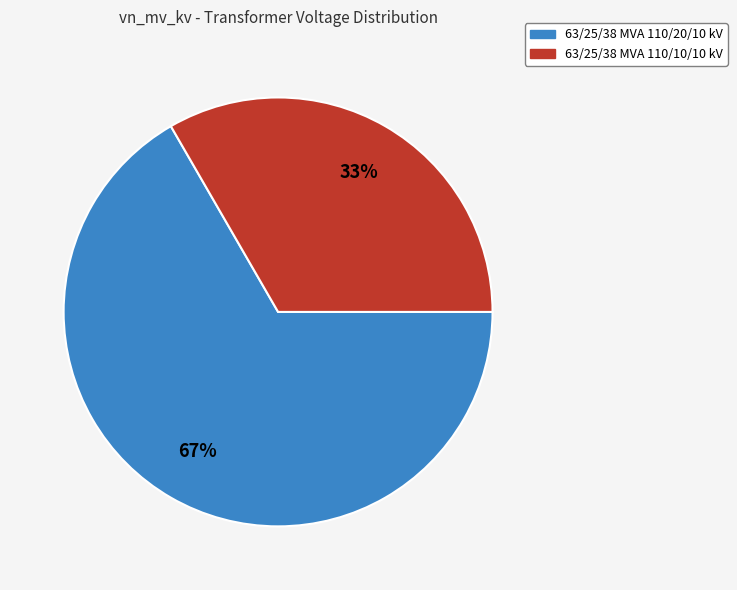

True or false: 63/25/38 MVA 110/20/10 kV accounts for 67% of the total.

True